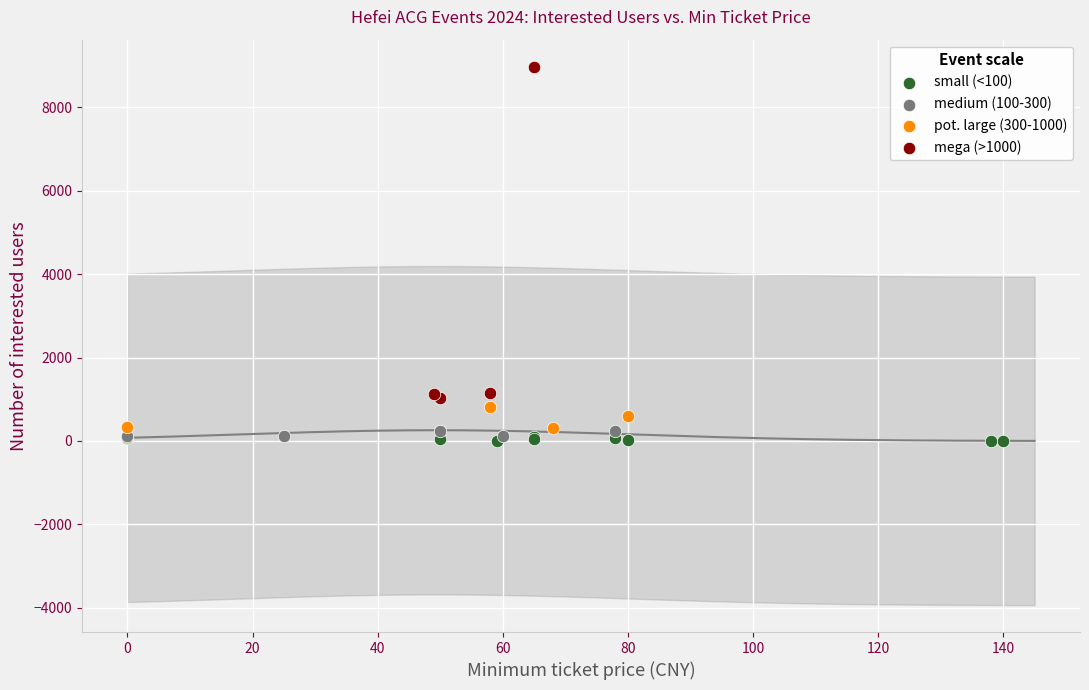

What are all the series names shown in the legend?

small (<100), medium (100-300), pot. large (300-1000), mega (>1000)